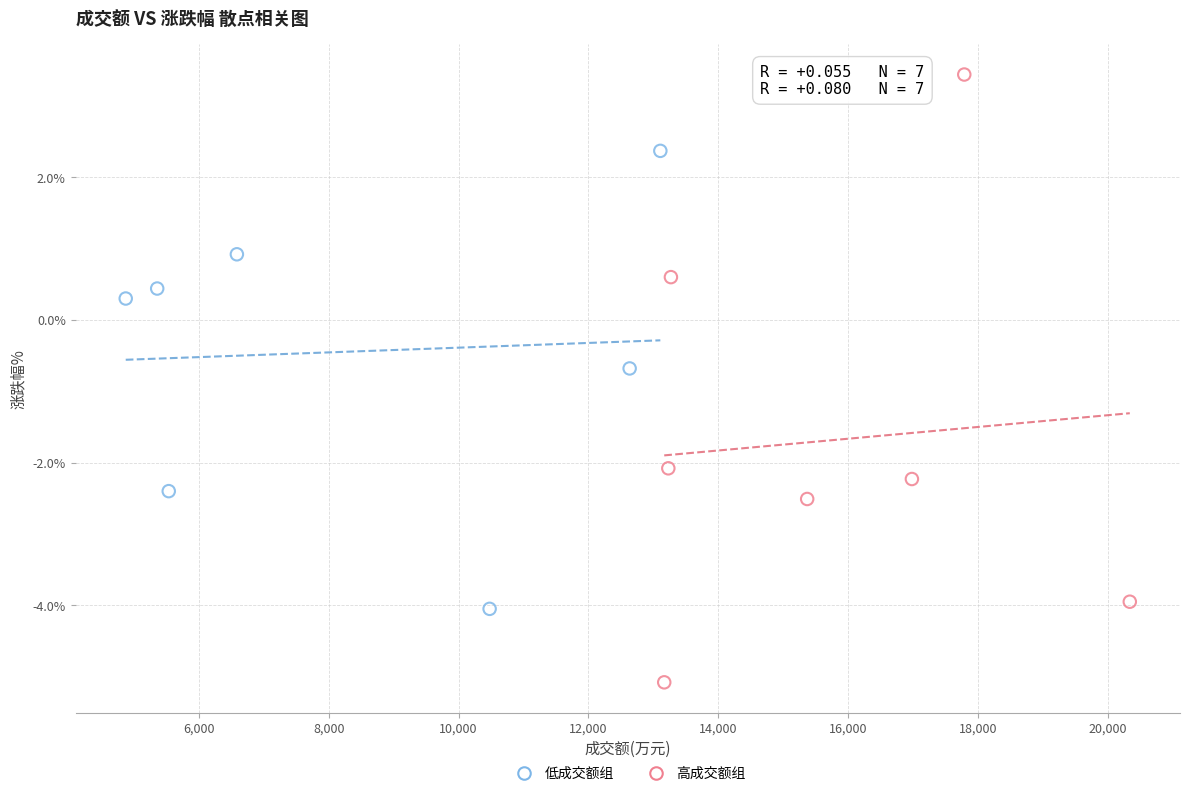

Which series contains the highest Y value?

高成交额组